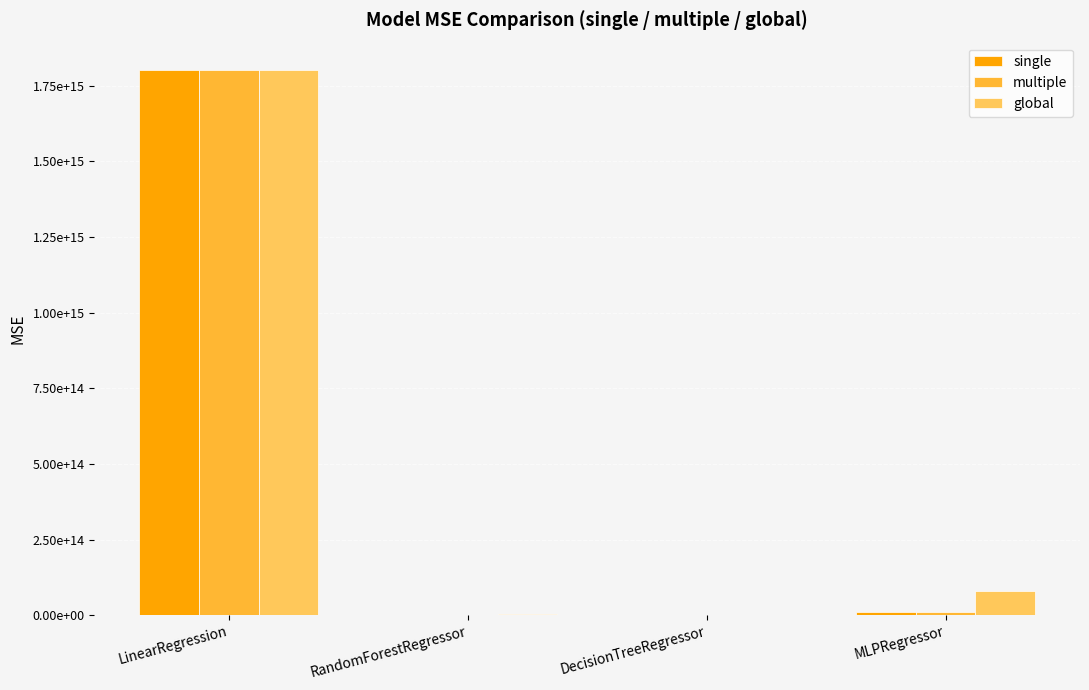

Between RandomForestRegressor and LinearRegression, which is larger?

LinearRegression